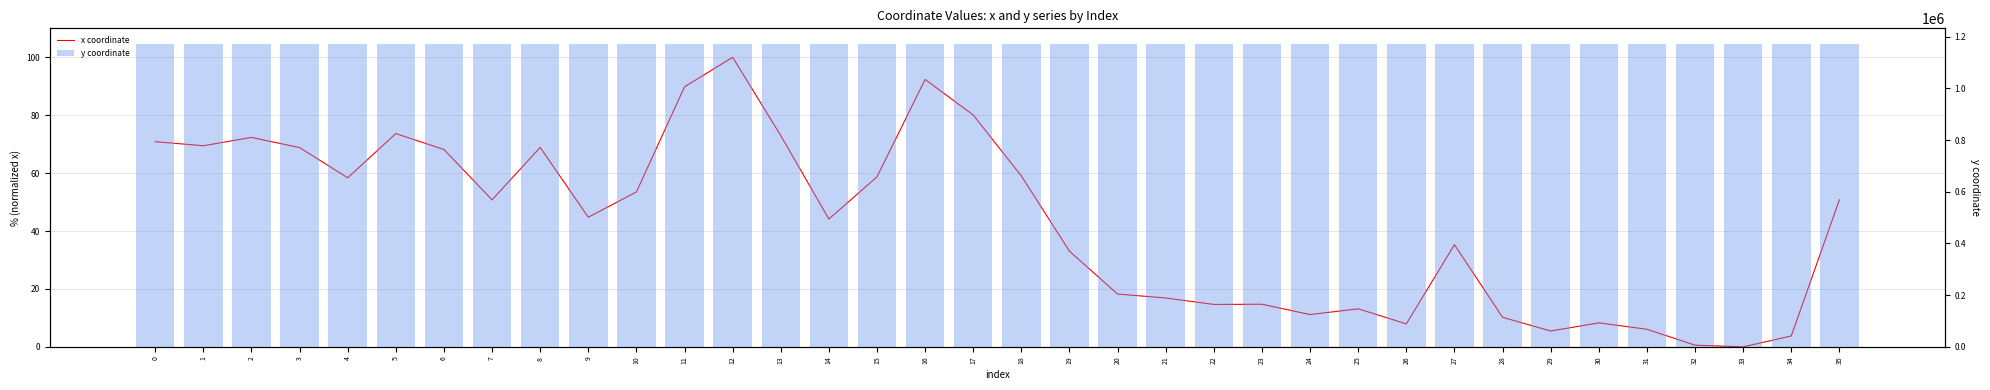

Does the chart contain any negative values?

No